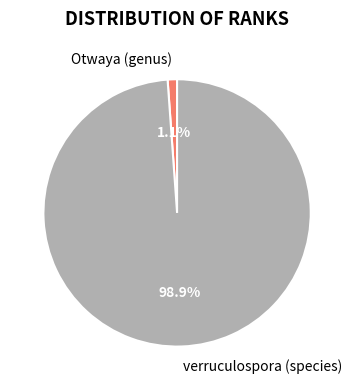

Between Otwaya (genus) and verruculospora (species), which is larger?

verruculospora (species)